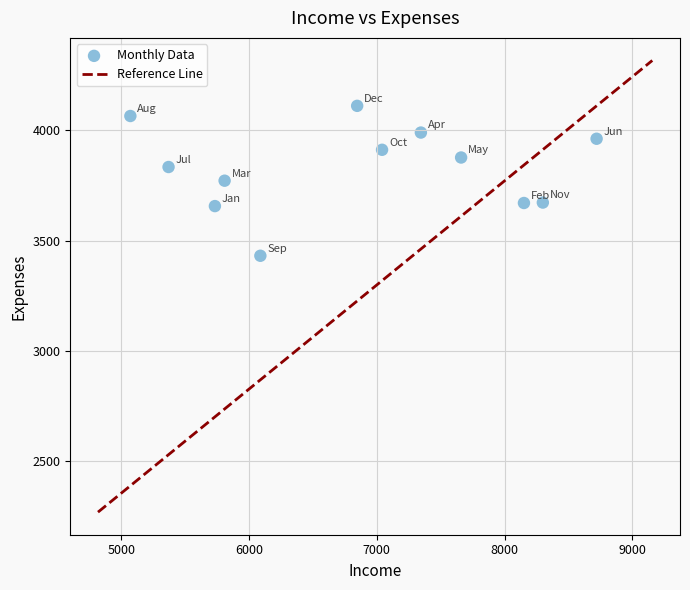

What is the range of X values (max minus min)?

3651